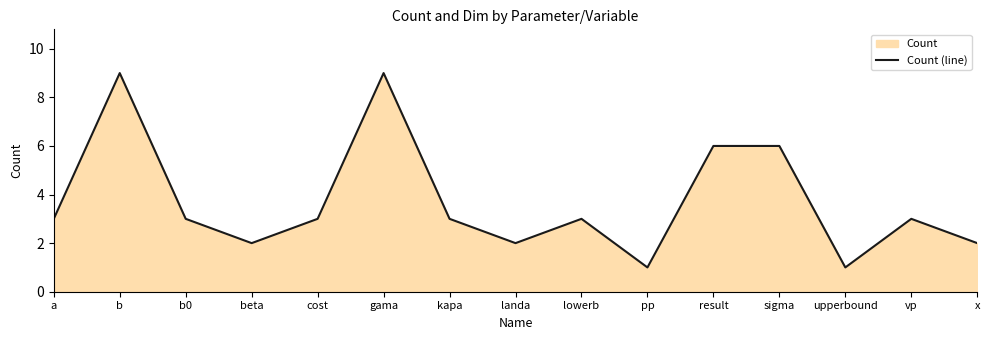

What is the maximum value shown in the chart?

9